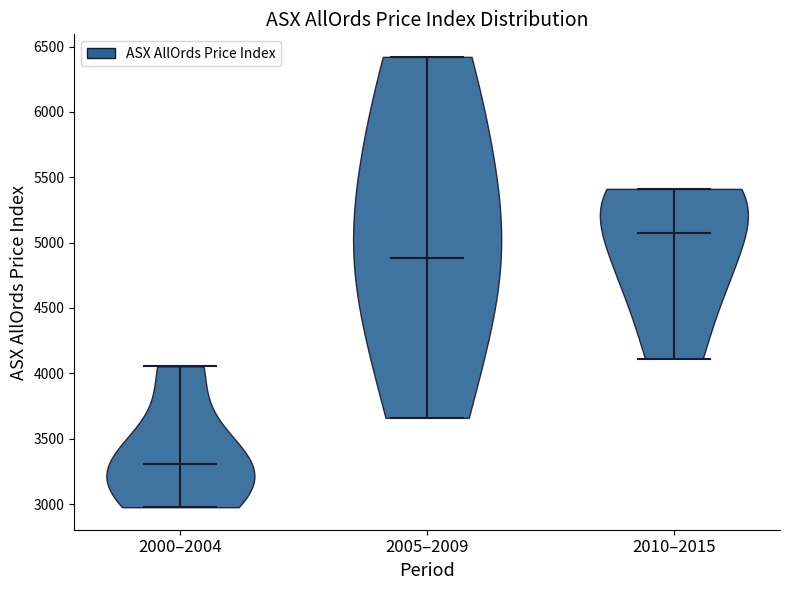

Reading left to right, read every violin against the y-axis: where its median line is, and the lowest and highest points it reaches. The values are not printed on the chart, so give them approximately, as read against the axis.

2000–2004: median line 3300, lowest point 3000, highest point 4050
2005–2009: median line 4900, lowest point 3650, highest point 6400
2010–2015: median line 5050, lowest point 4100, highest point 5400